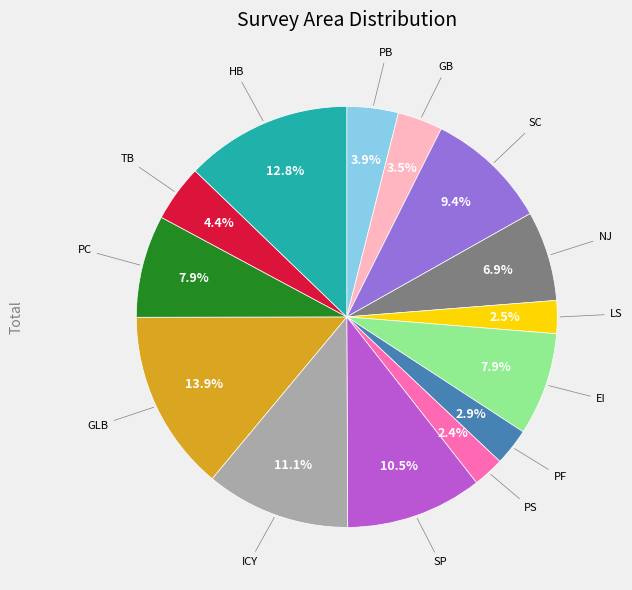

How many slices are in this pie chart?

14